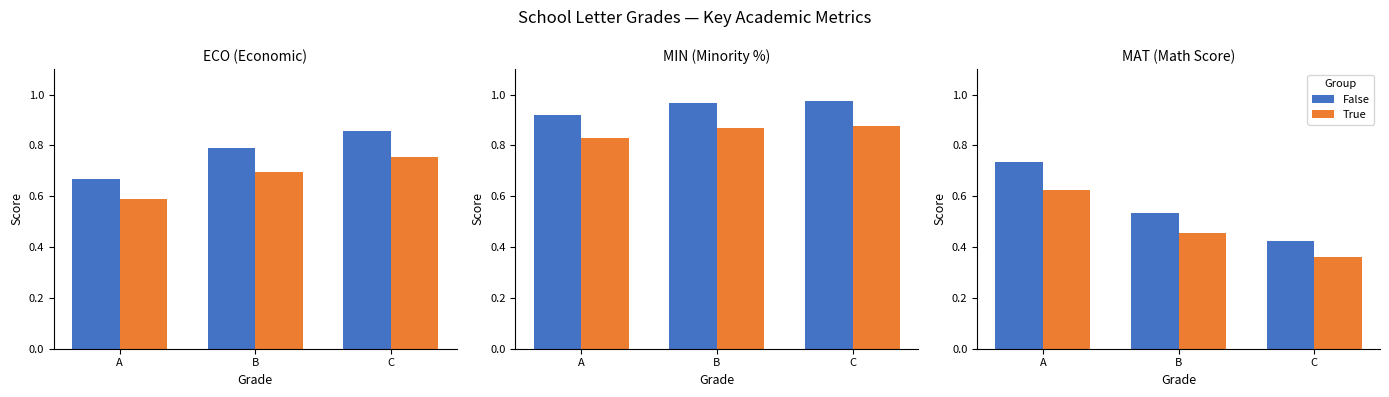

What is the smallest value displayed?

0.4